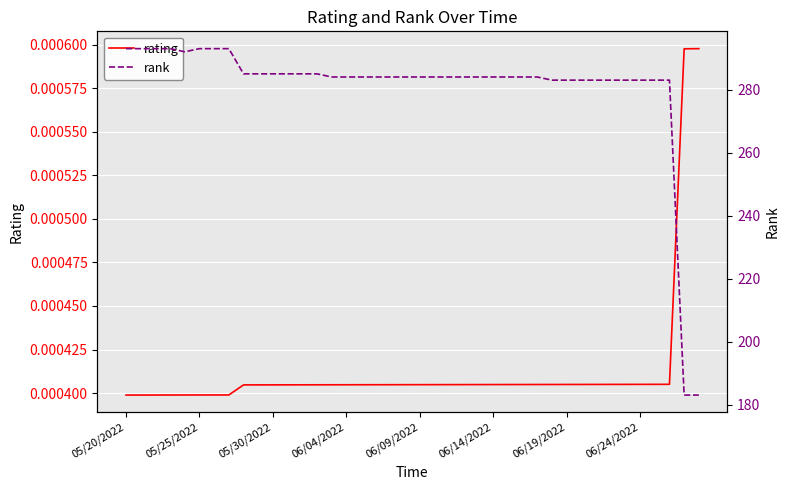

True or false: rating has a value of 0.0 at 34.

True